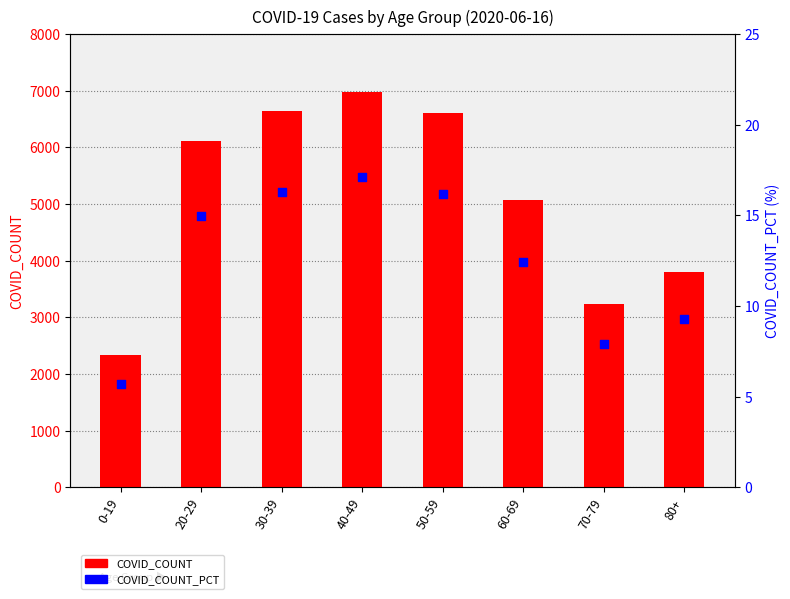

Is the value of COVID_COUNT_PCT at 70-79 greater than the value of COVID_COUNT at 20-29?

No